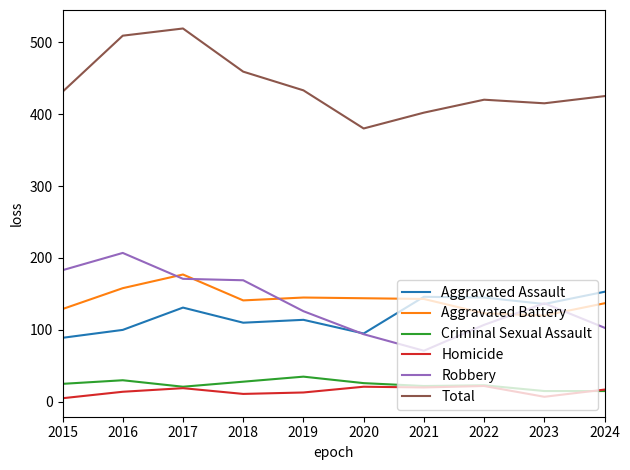

Where does the Homicide series first go above 17?

2017